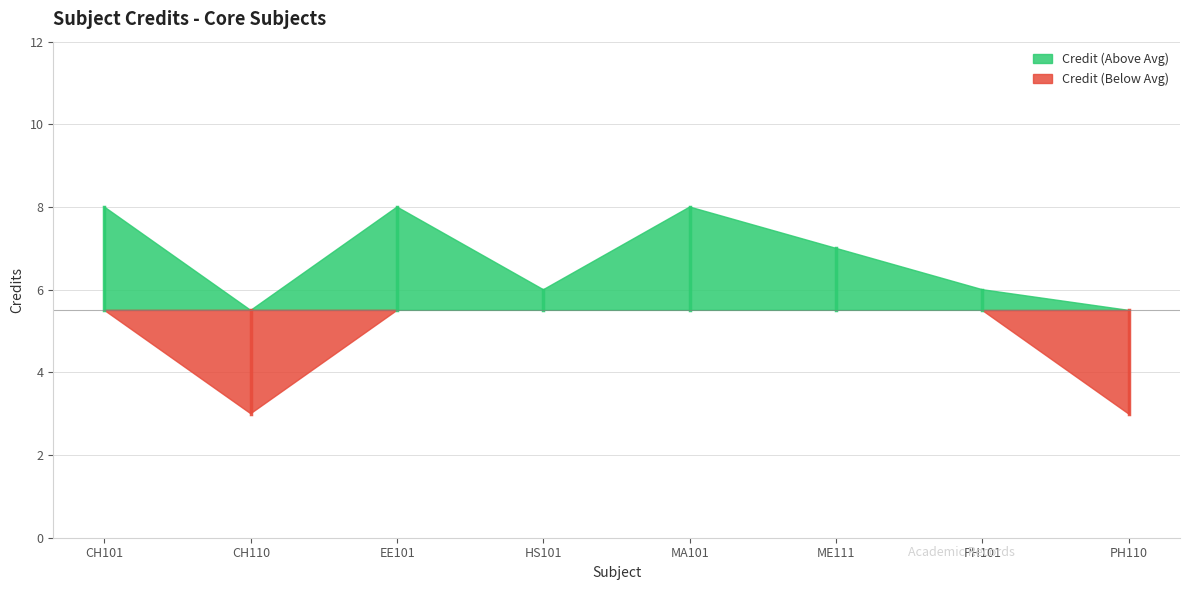

Where is the data nearest to the value 5?

HS101